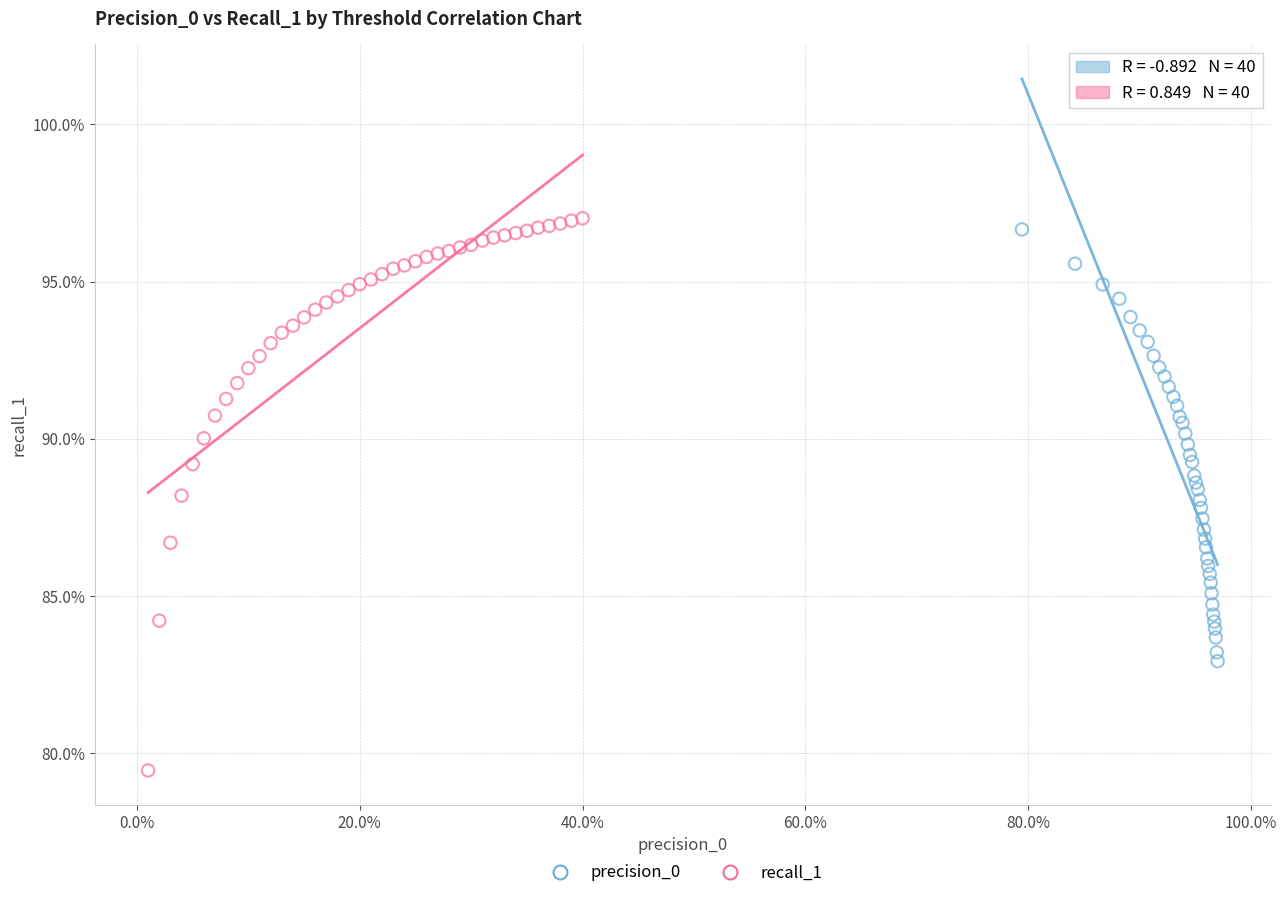

Which series contains the highest Y value?

recall_1